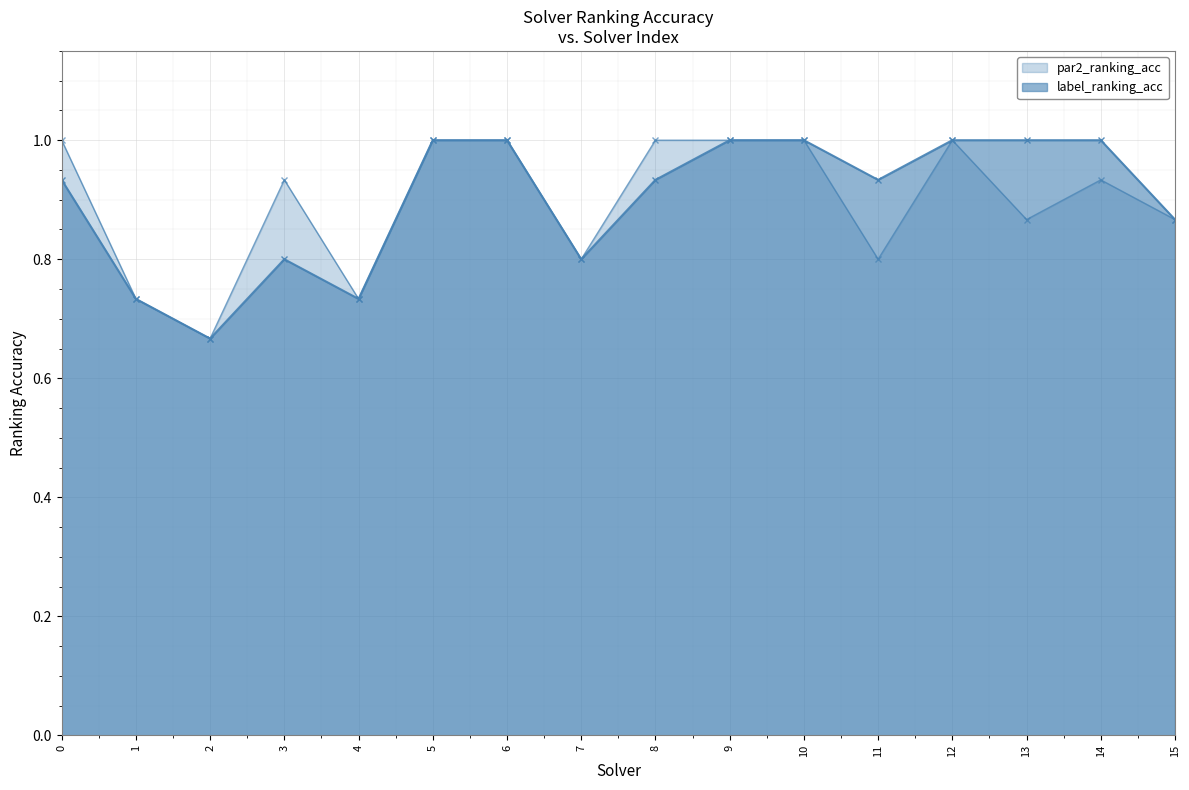

True or false: par2_ranking_acc and label_ranking_acc cross at least once.

False